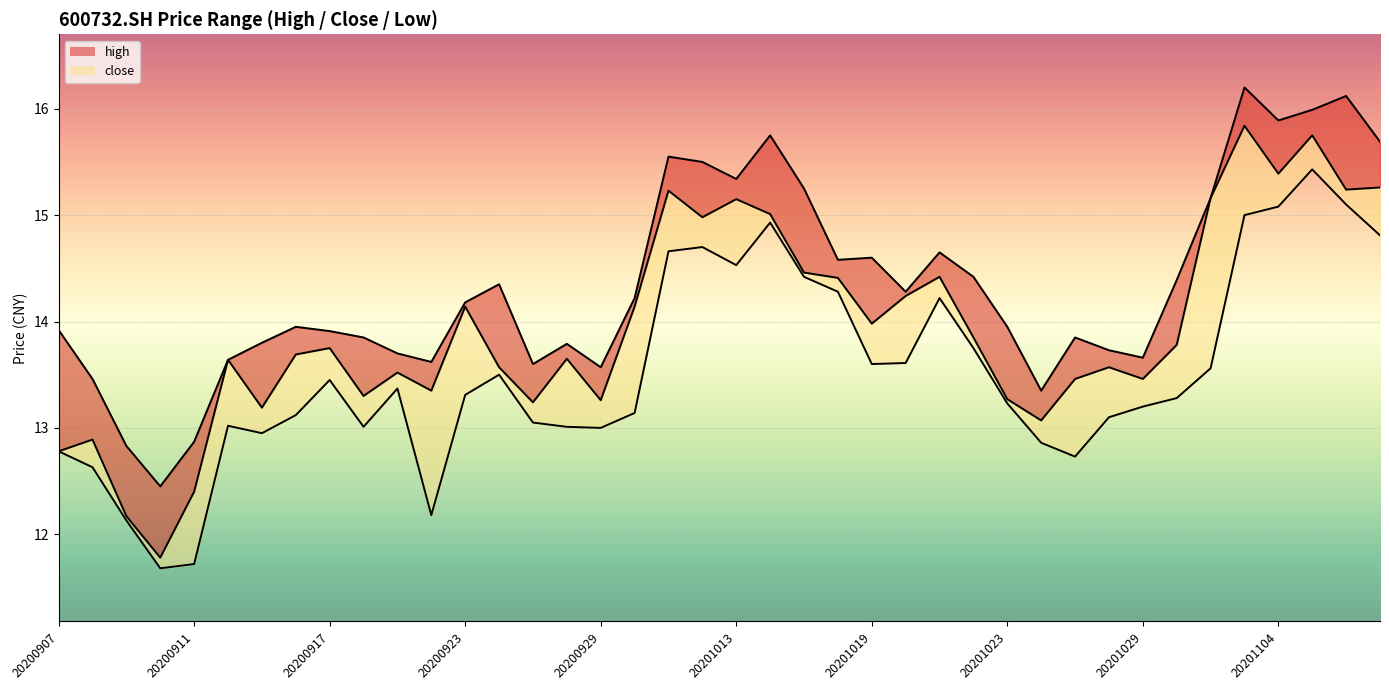

Rank the categories by close value from highest to lowest.

20201103, 20201105, 20201104, 20201109, 20201106, 20201009, 20201102, 20201013, 20201014, 20201012, 20201015, 20201021, 20201016, 20201020, 20200923, 20200930, 20201019, 20201022, 20201030, 20200917, 20200916, 20200928, 20200914, 20200924, 20201028, 20200921, 20201027, 20201029, 20200922, 20200918, 20201023, 20200929, 20200925, 20200915, 20201026, 20200908, 20200907, 20200911, 20200909, 20200910